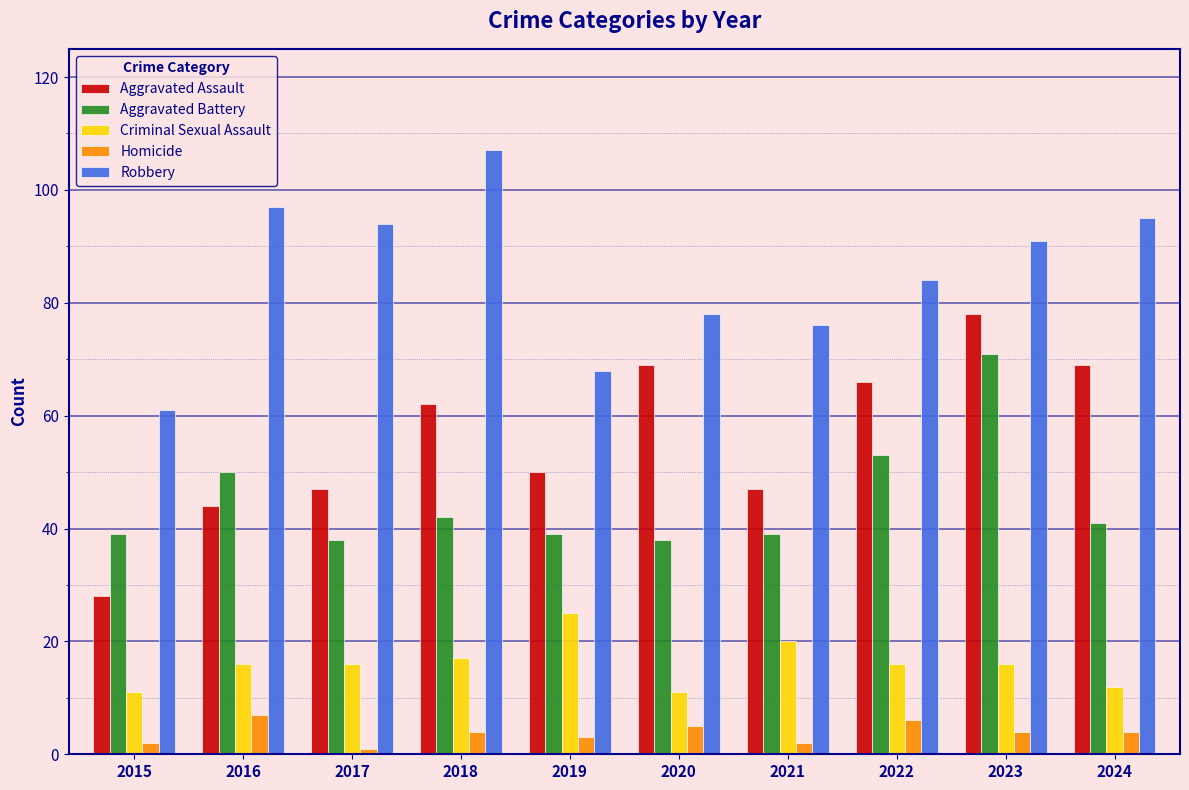

Reading left to right, list all the values displayed in this chart.

Aggravated Assault: 28	44	47	62	50	69	47	66	78	69
Aggravated Battery: 39	50	38	42	39	38	39	53	71	41
Criminal Sexual Assault: 11	16	16	17	25	11	20	16	16	12
Homicide: 2	7	1	4	3	5	2	6	4	4
Robbery: 61	97	94	107	68	78	76	84	91	95